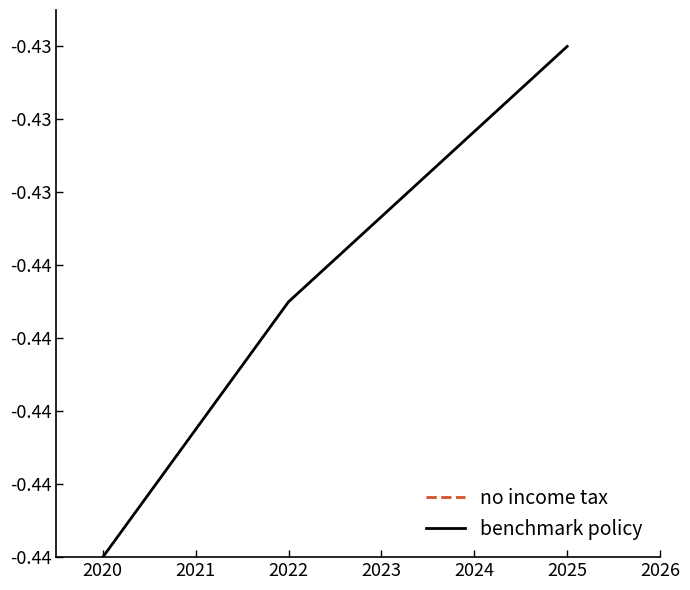

What is the average value of the benchmark policy series?

-0.4